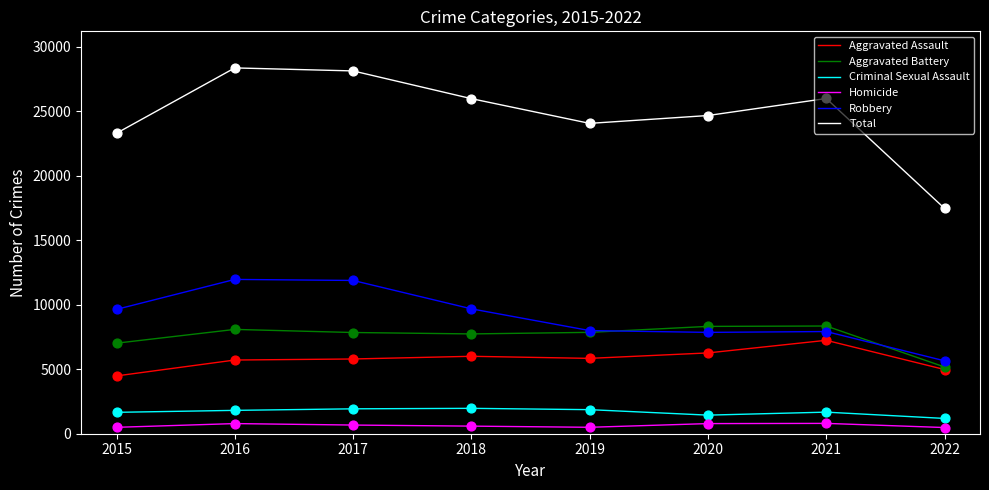

What are all the series names shown in the legend?

Aggravated Assault, Aggravated Battery, Criminal Sexual Assault, Homicide, Robbery, Total